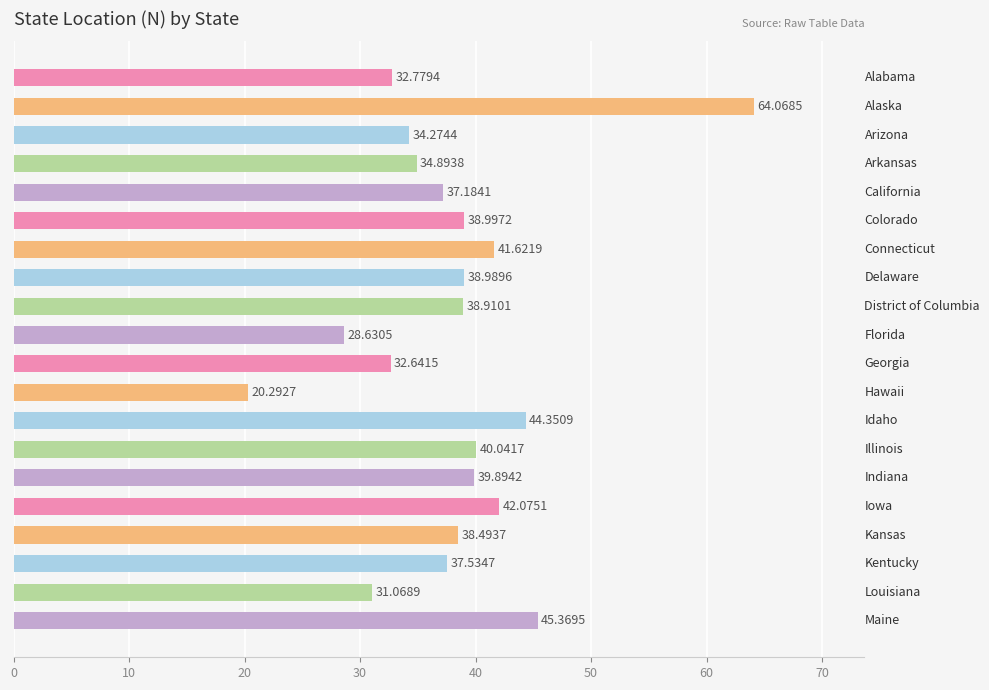

What is the sum of all values?

762.1